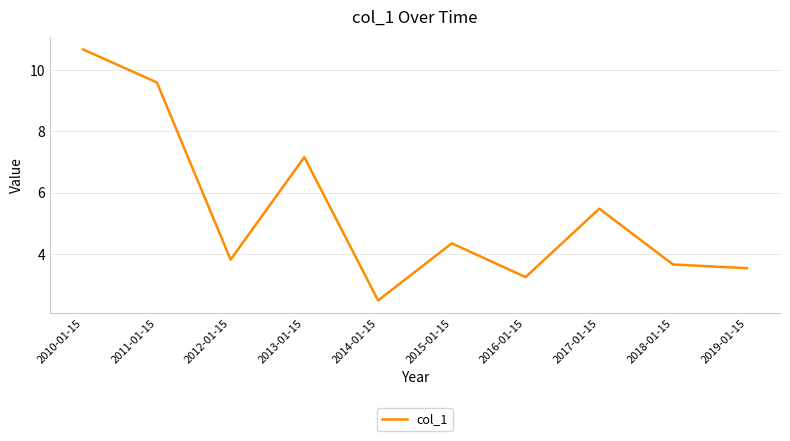

What is the approximate value at 2012-01-15?

3.8